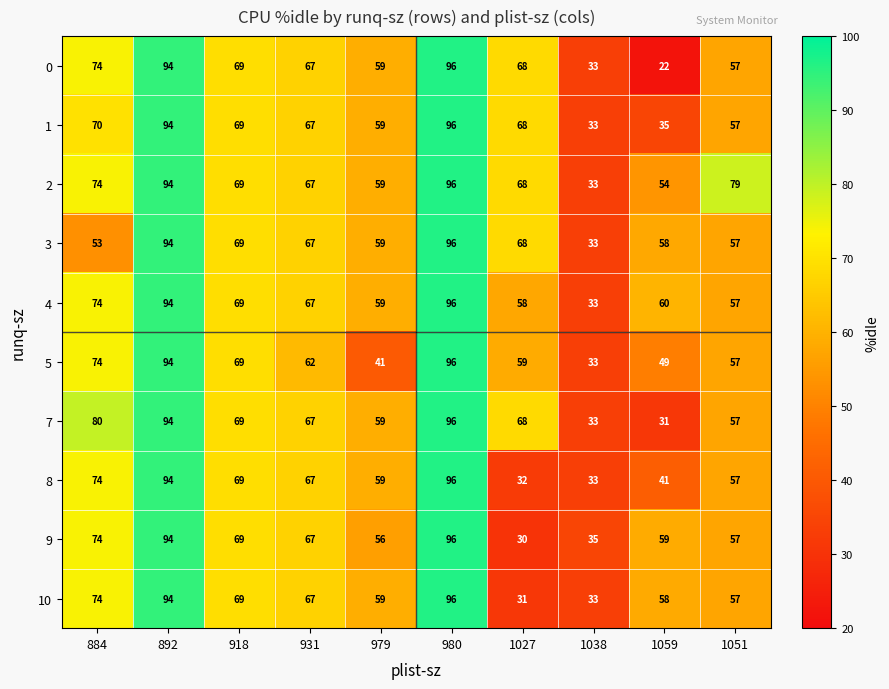

What is the spread (max minus min) of values at 979?

18